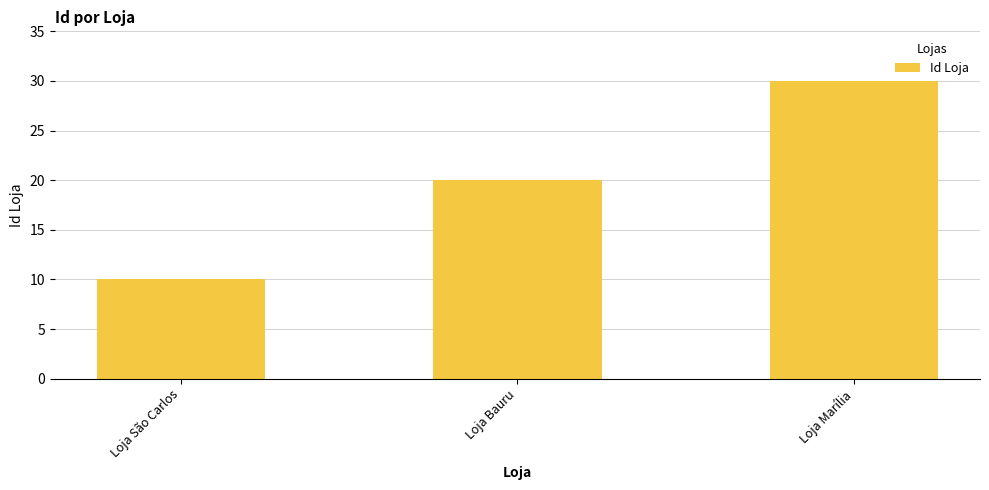

Reading left to right, transcribe all the data shown in this chart.

10	20	30